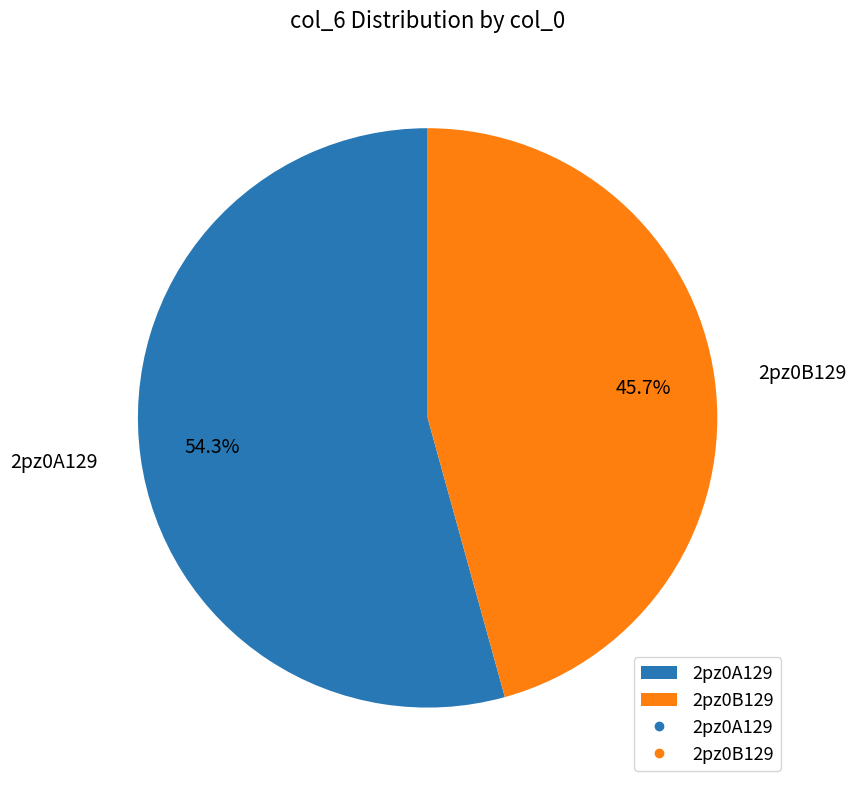

The 2pz0B129 slice represents 40% of the pie. True or false?

False